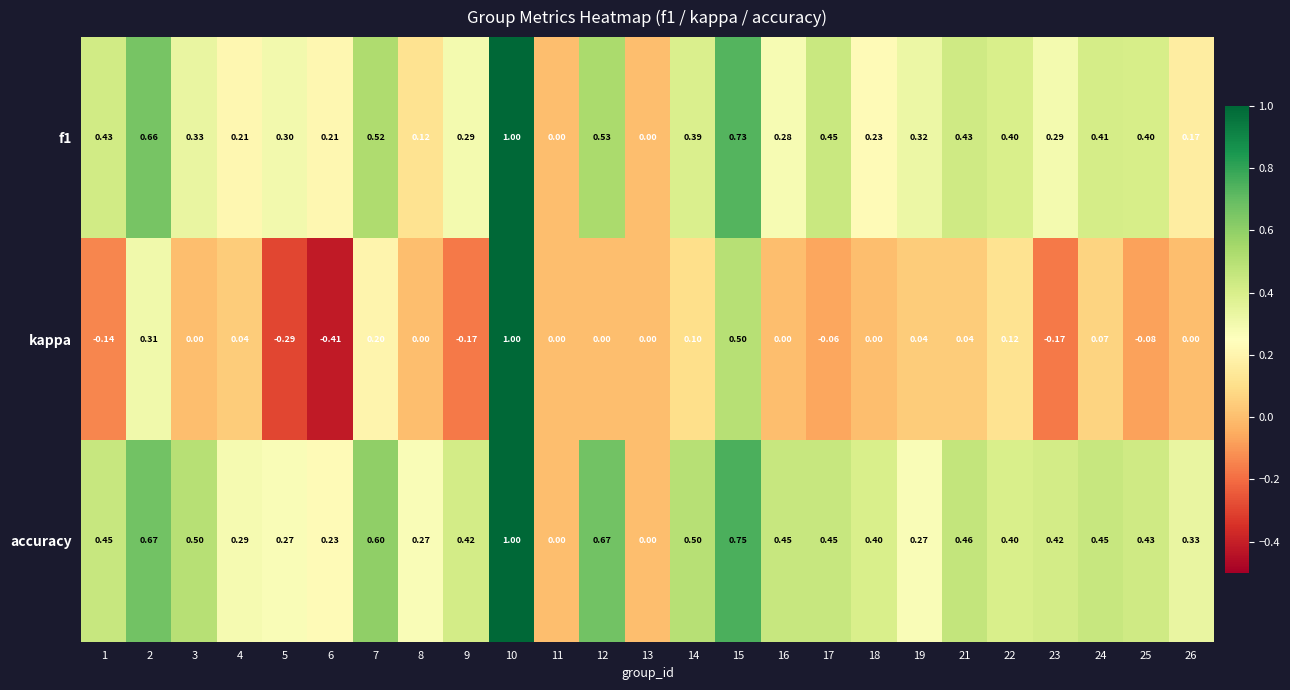

Which series has the largest total across all categories?

accuracy